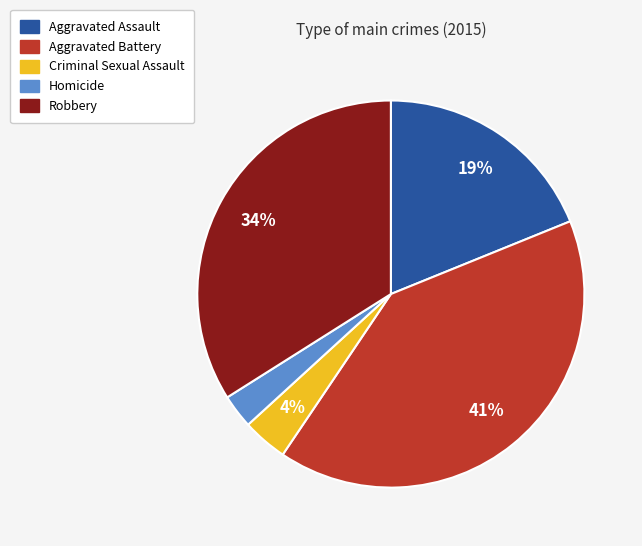

Count the number of slices in the pie.

5